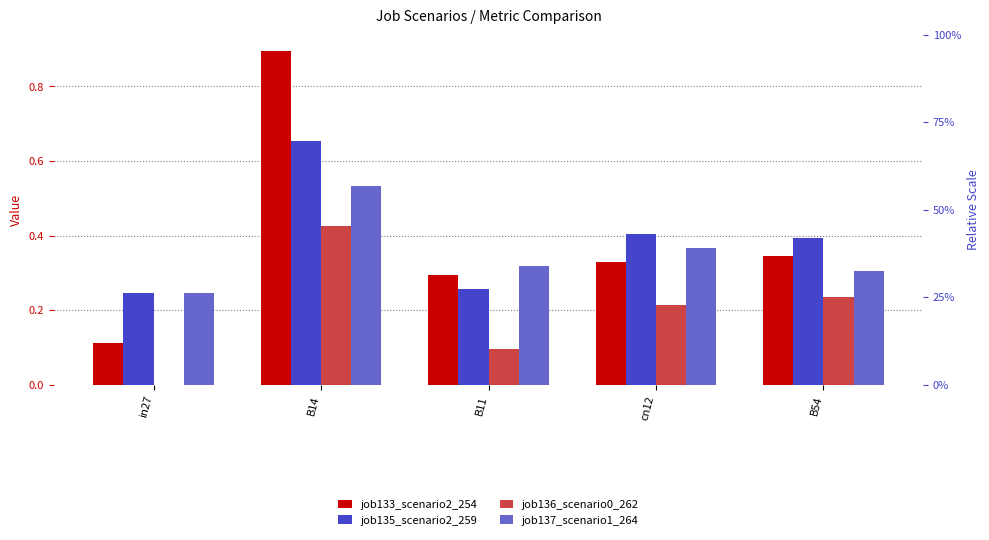

How many job136_scenario0_262 values are between 0 and 1?

5